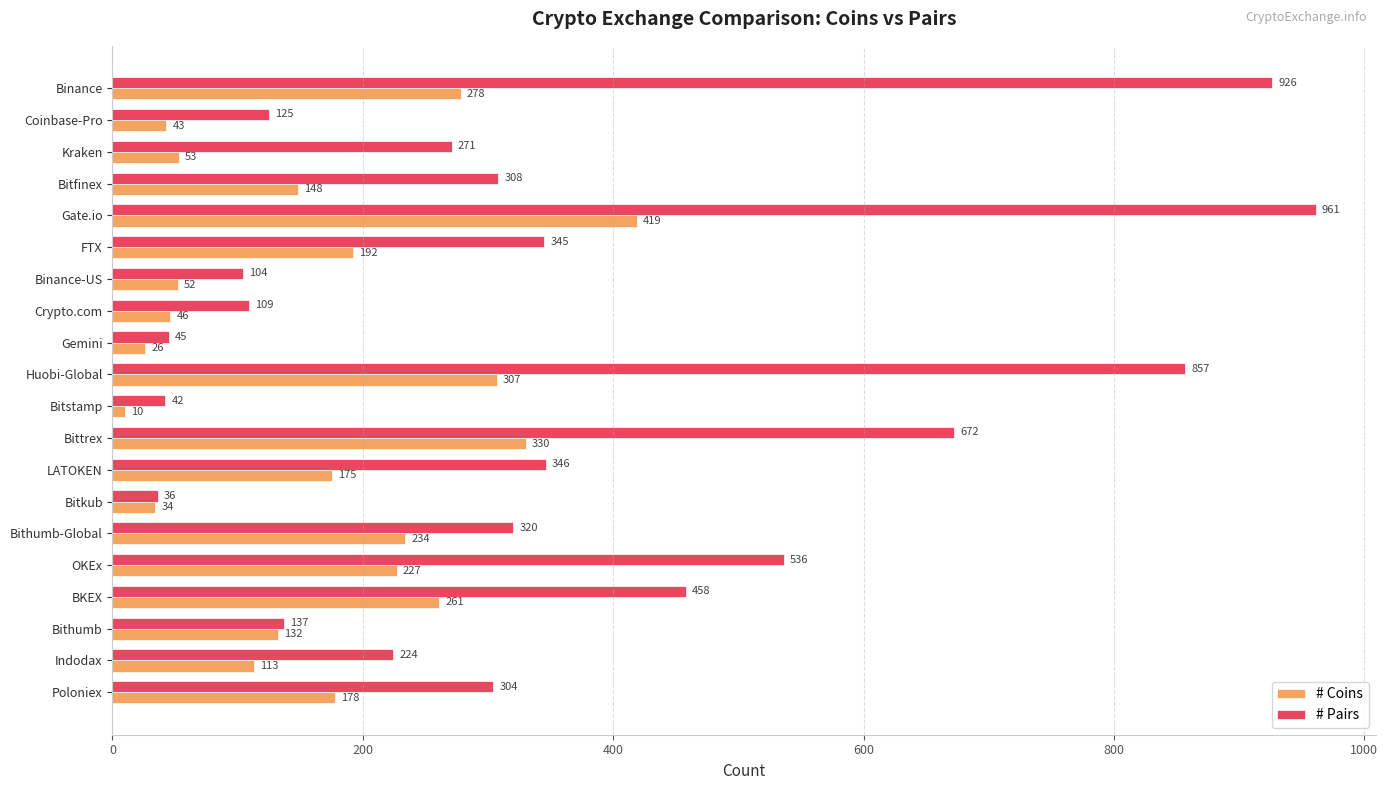

What are all the series names shown in the legend?

# Coins, # Pairs